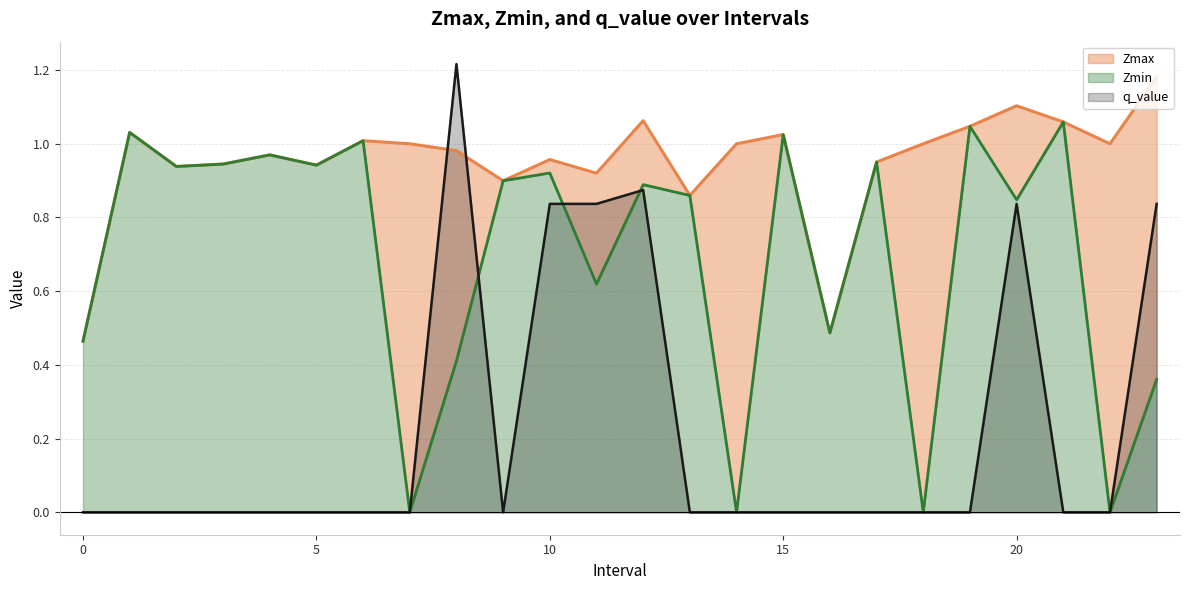

How many times do Zmin and q_value cross each other?

3